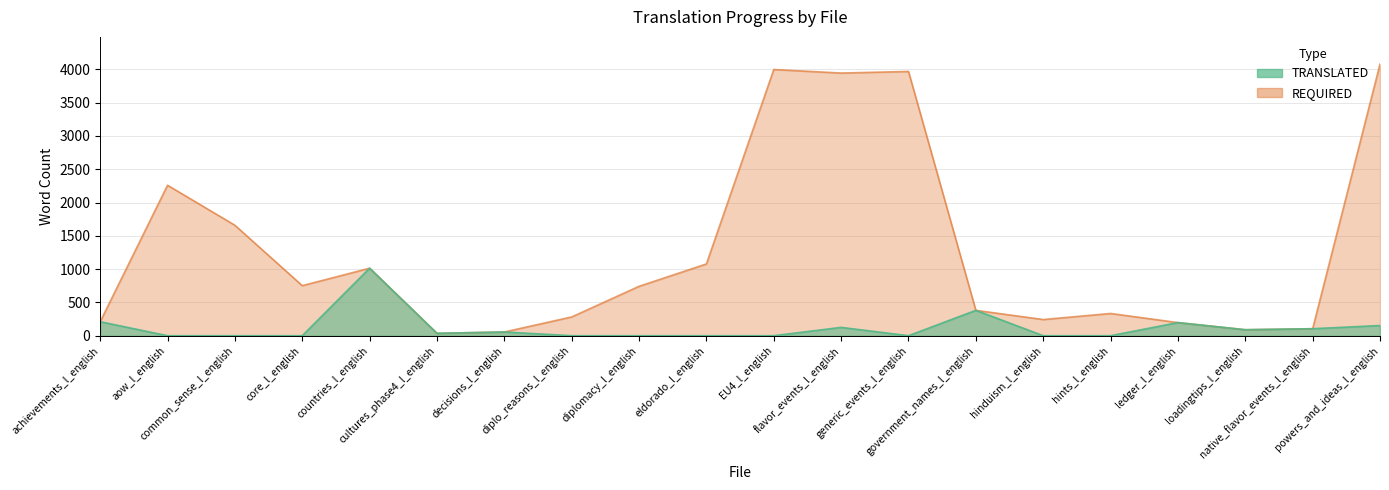

How many series are shown in this chart?

2